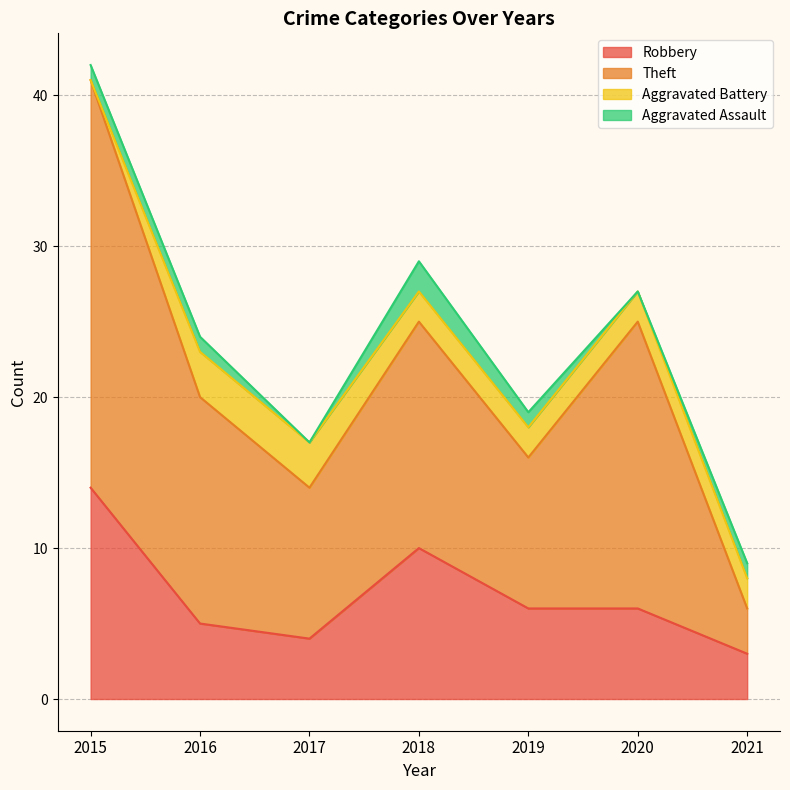

At which category is the sum across all series the highest?

2015